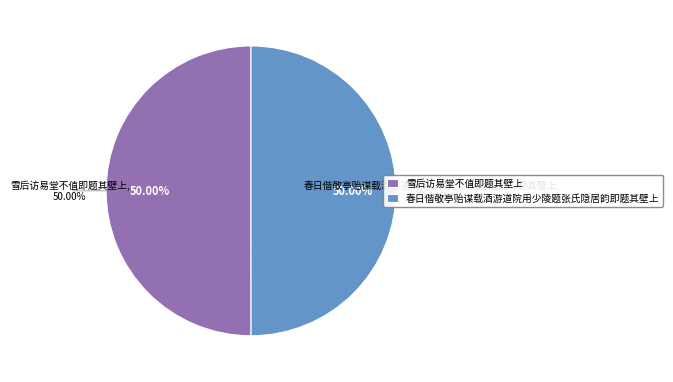

True or false: 雪后访易堂不值即题其壁上 accounts for 37% of the total.

False